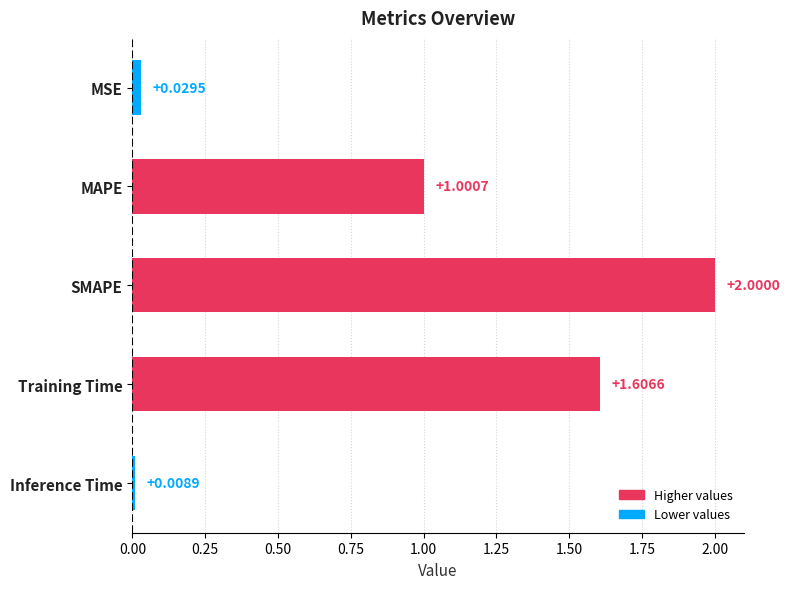

At which category does the chart reach its peak across all series?

SMAPE